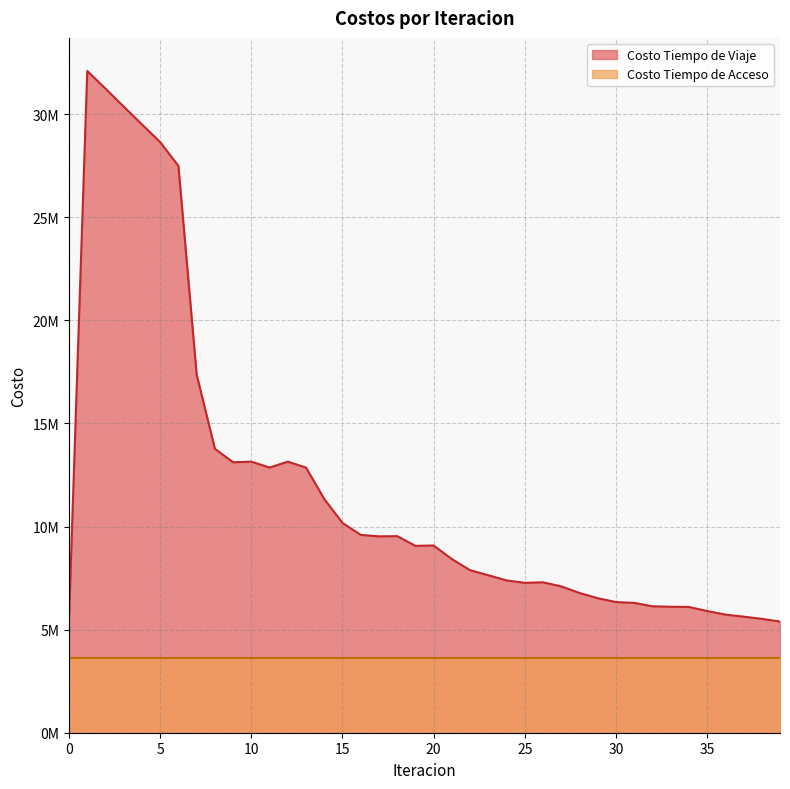

What are all the series names shown in the legend?

Costo Tiempo de Viaje, Costo Tiempo de Acceso